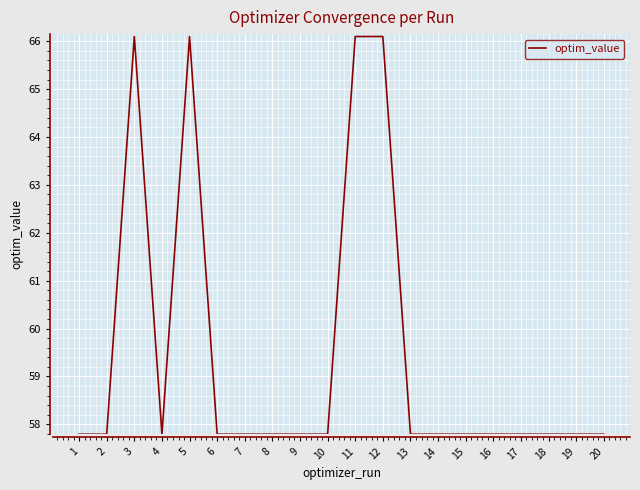

Read the value at 8.

57.8